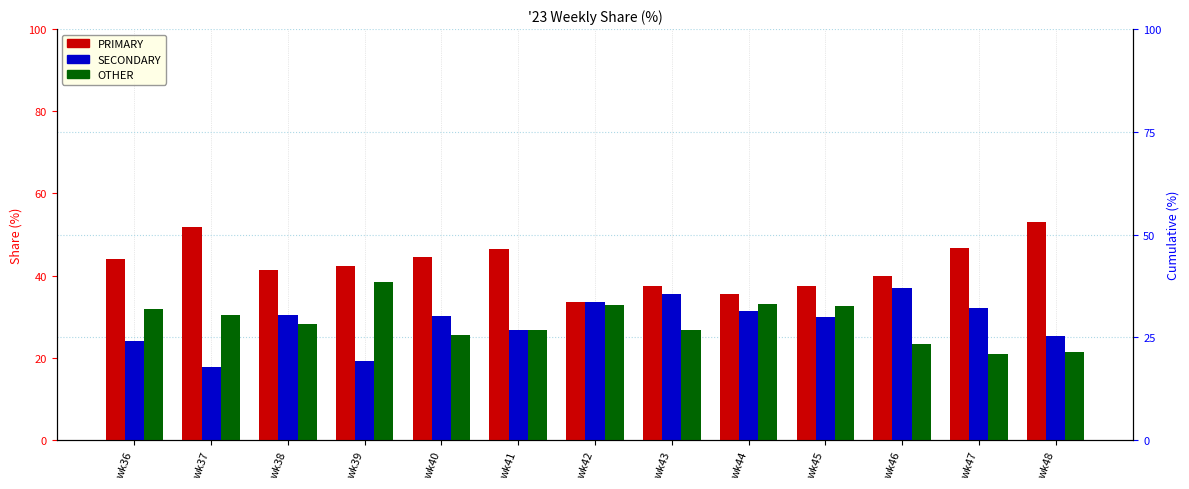

What is the difference between the maximum and minimum values in the SECONDARY series?

19.2